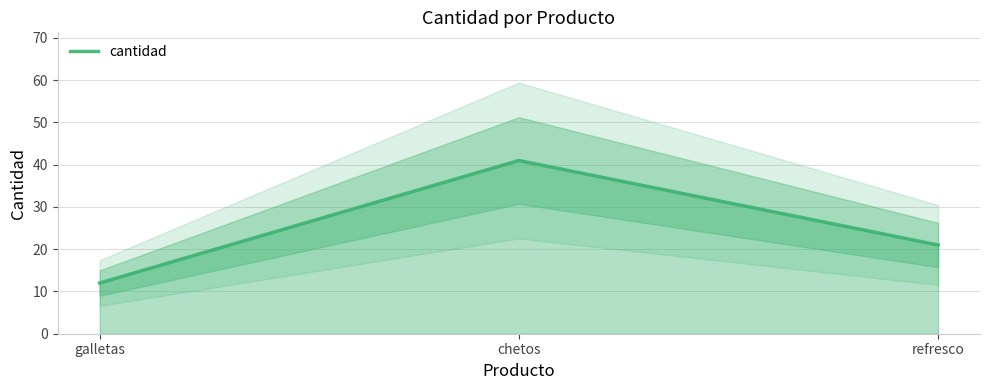

The value at galletas is 12. True or false?

True